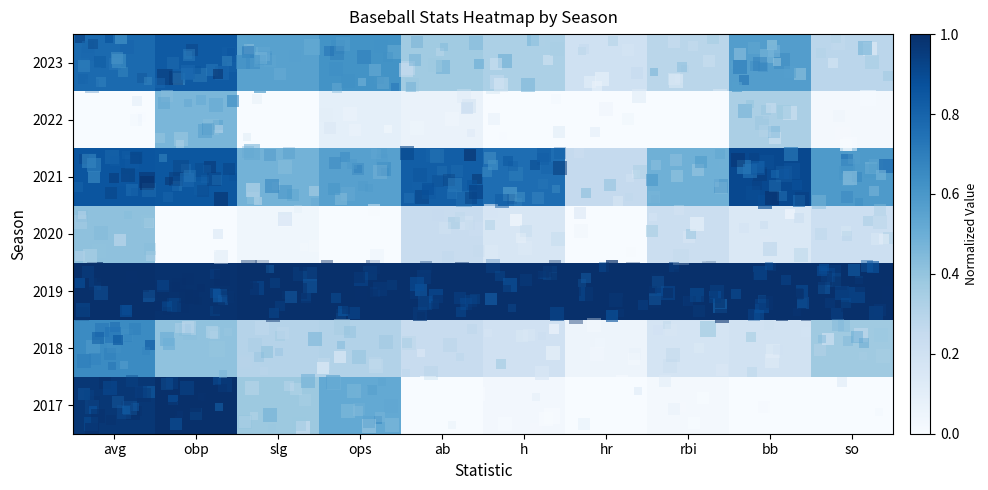

Is it true that 2021 equals 0.9 at avg?

True